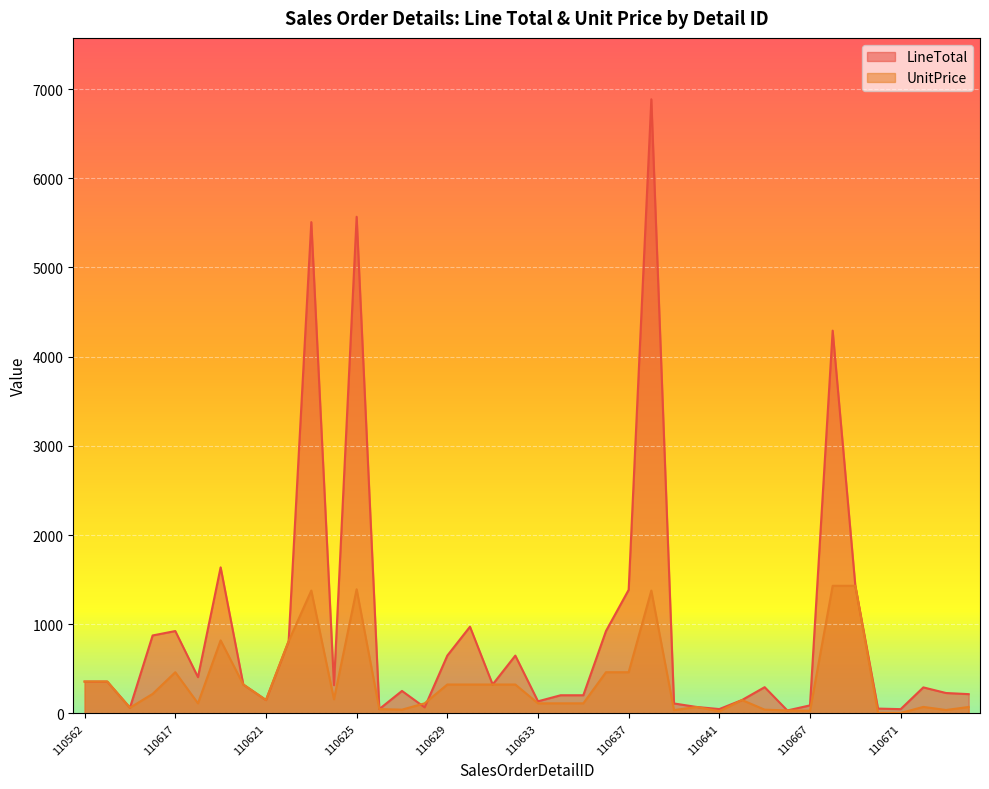

What is the sum of the UnitPrice values at 110628 and 110622?

922.8